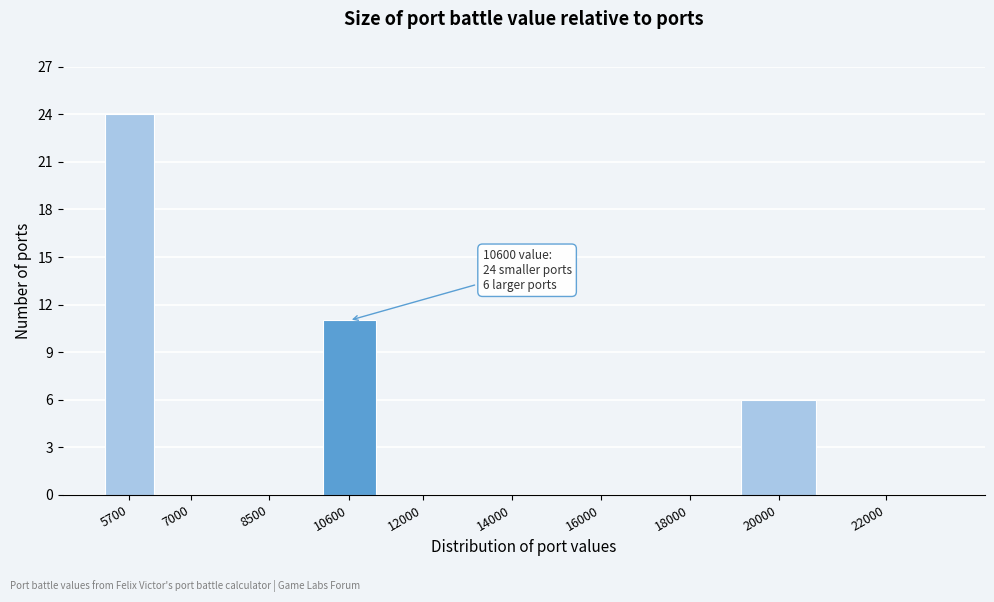

Reading left to right, list all the values displayed in this chart.

5700=24	7000=0	8500=0	10600=11	12000=0	14000=0	16000=0	18000=0	20000=6	22000=0